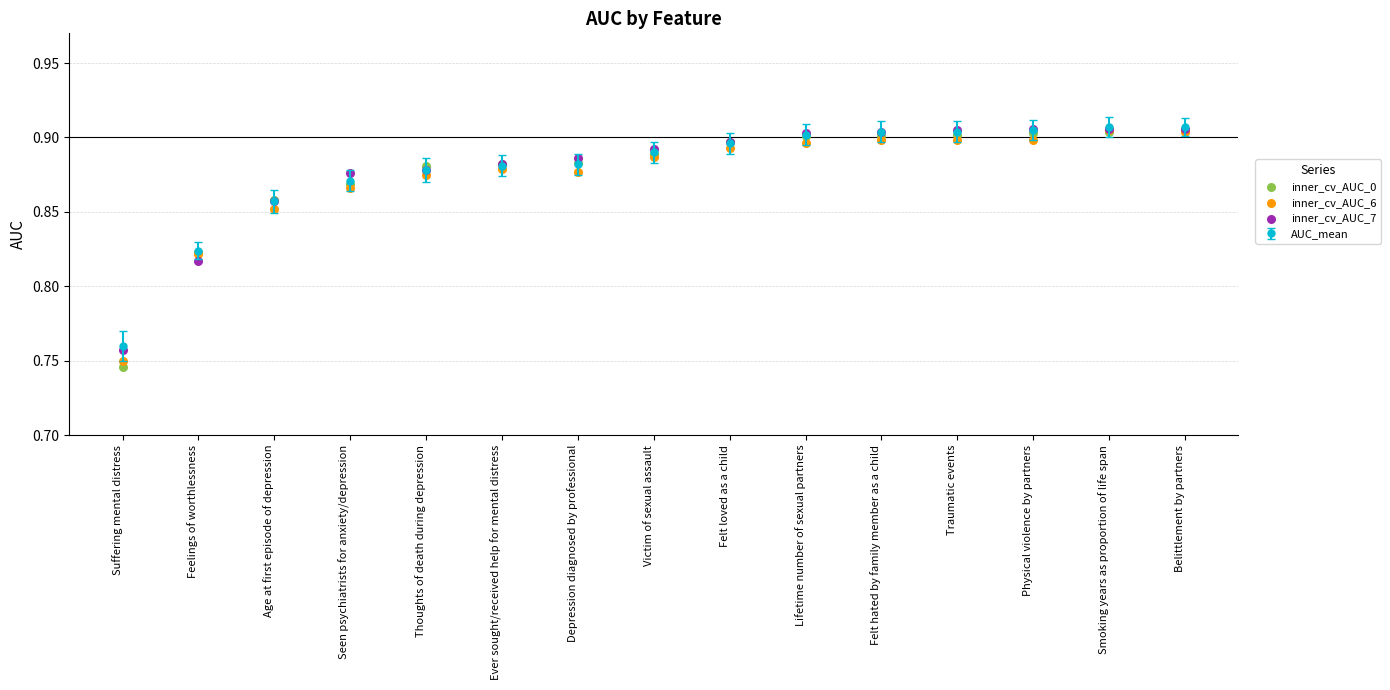

Which series has the largest Y range (max minus min)?

inner_cv_AUC_0